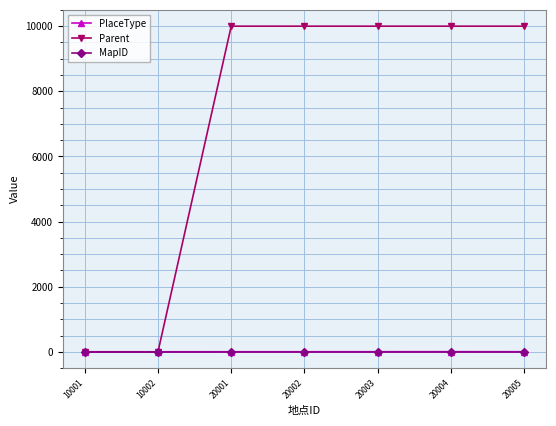

Which series has the largest total across all categories?

Parent